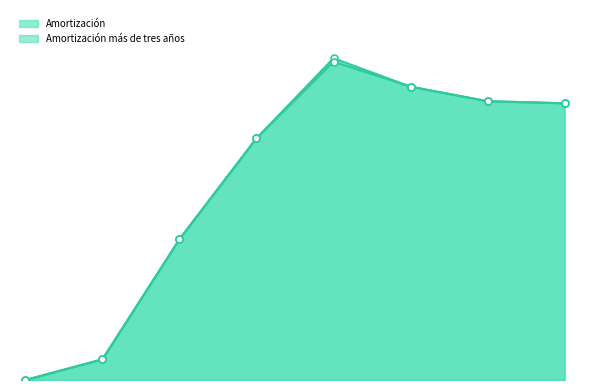

How many interior local peaks does the Amortización series have?

1